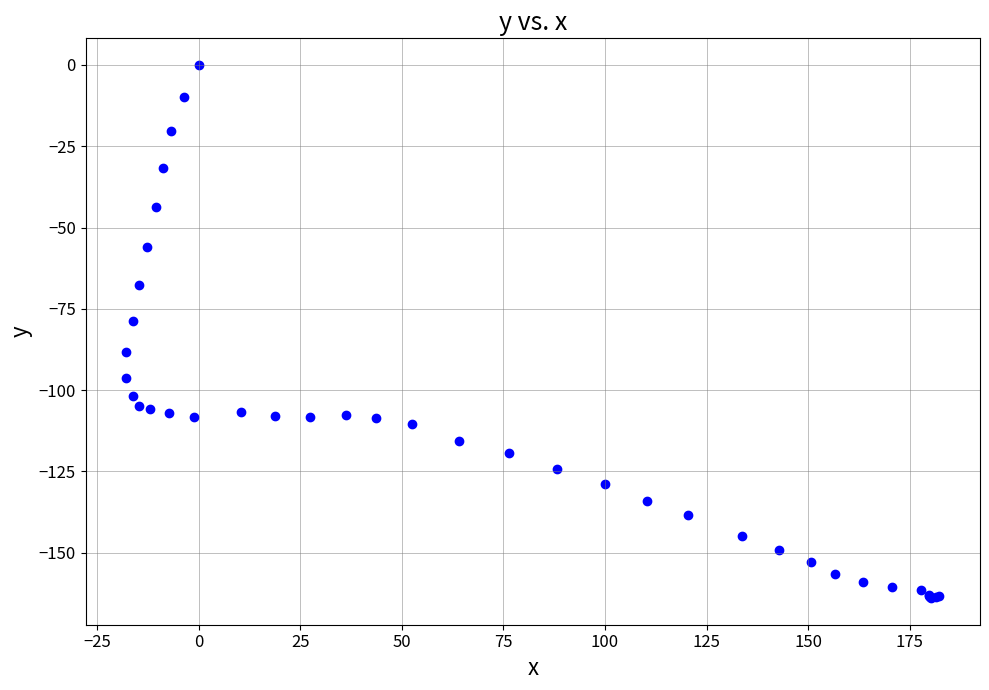

What Y value in the scatter plot is closest to -82?

-78.8